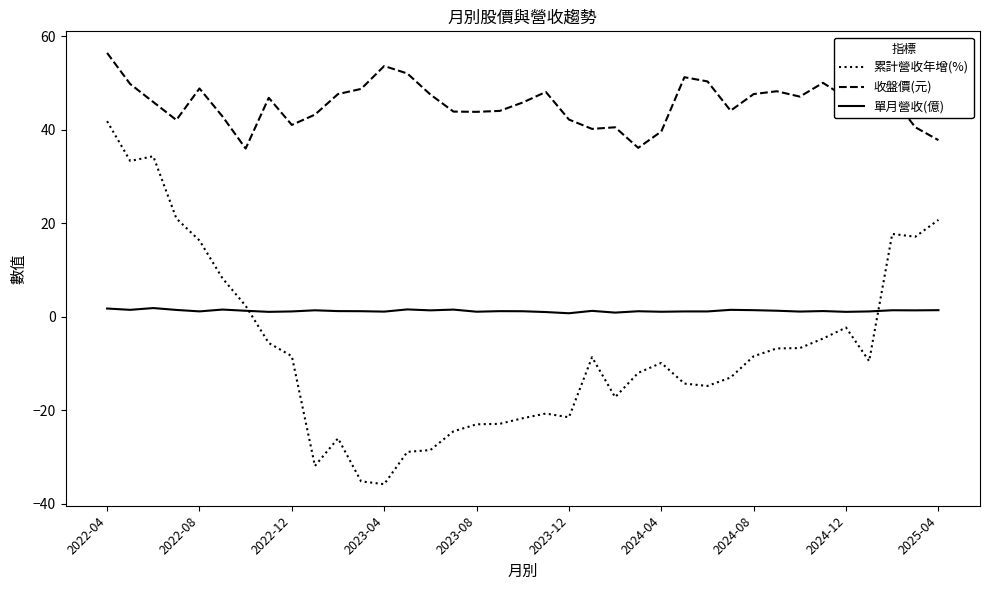

True or false: 累計營收年增(%) has more than 2 interior local peaks.

True